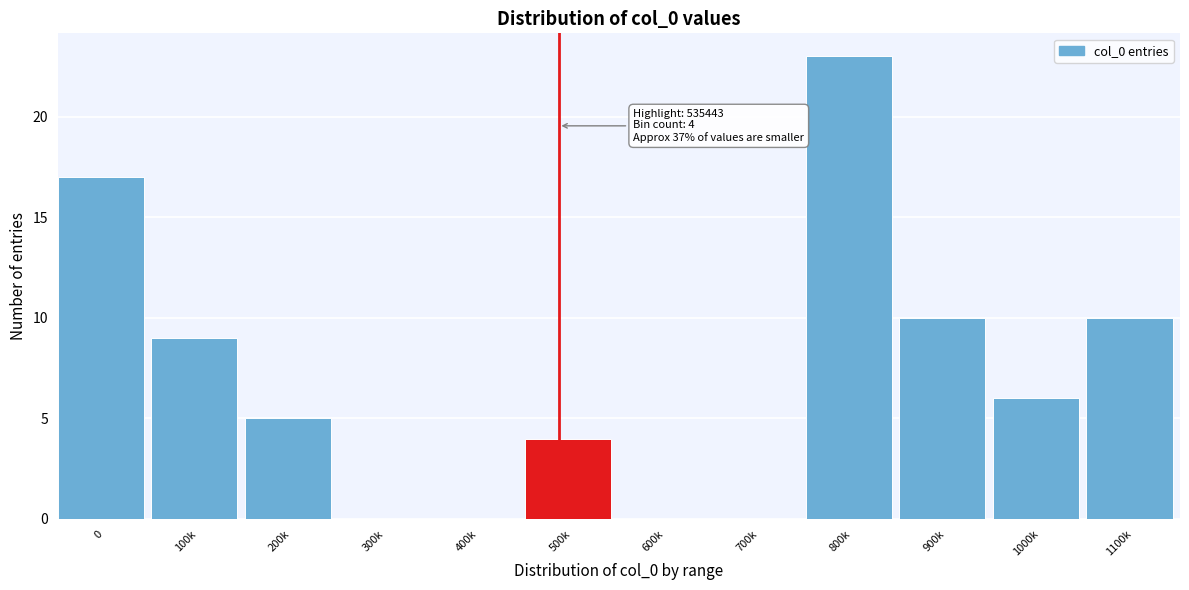

What is the greatest value displayed?

23